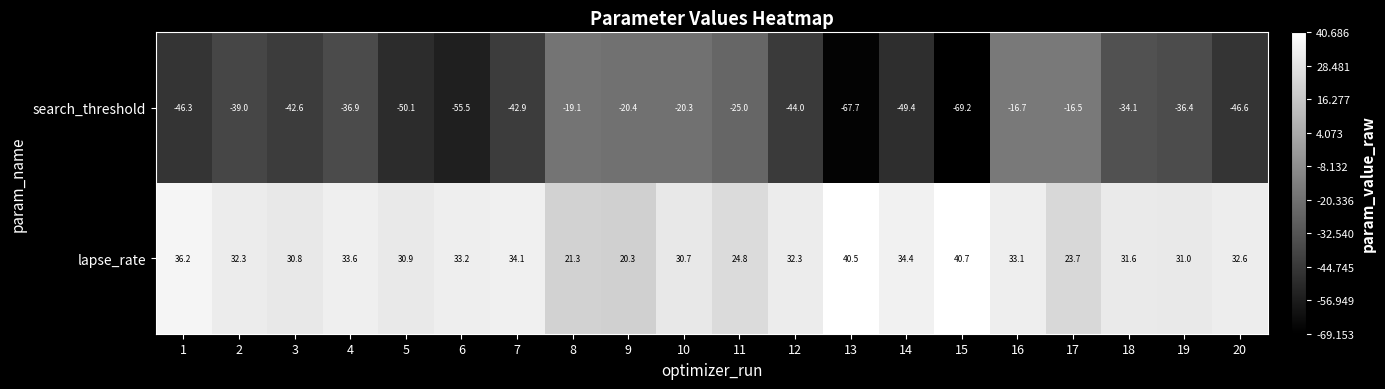

At which category is the sum across all series the highest?

16